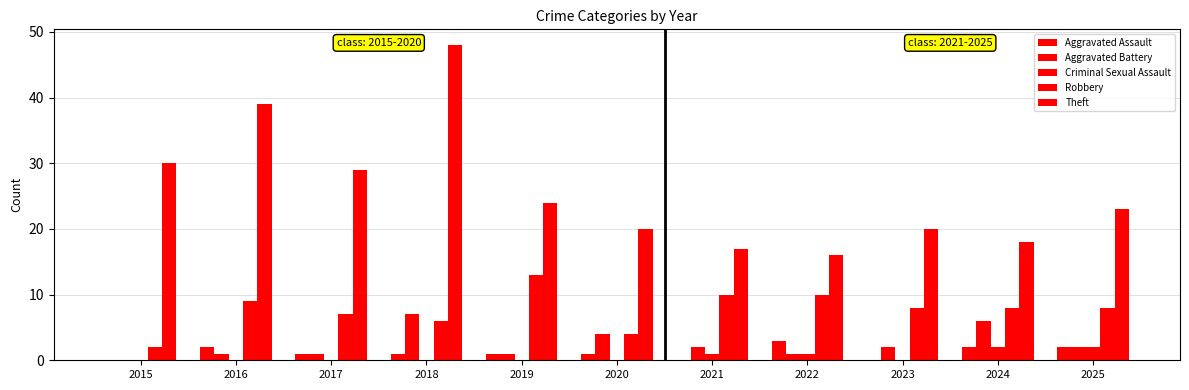

Count the number of data series in this chart.

5